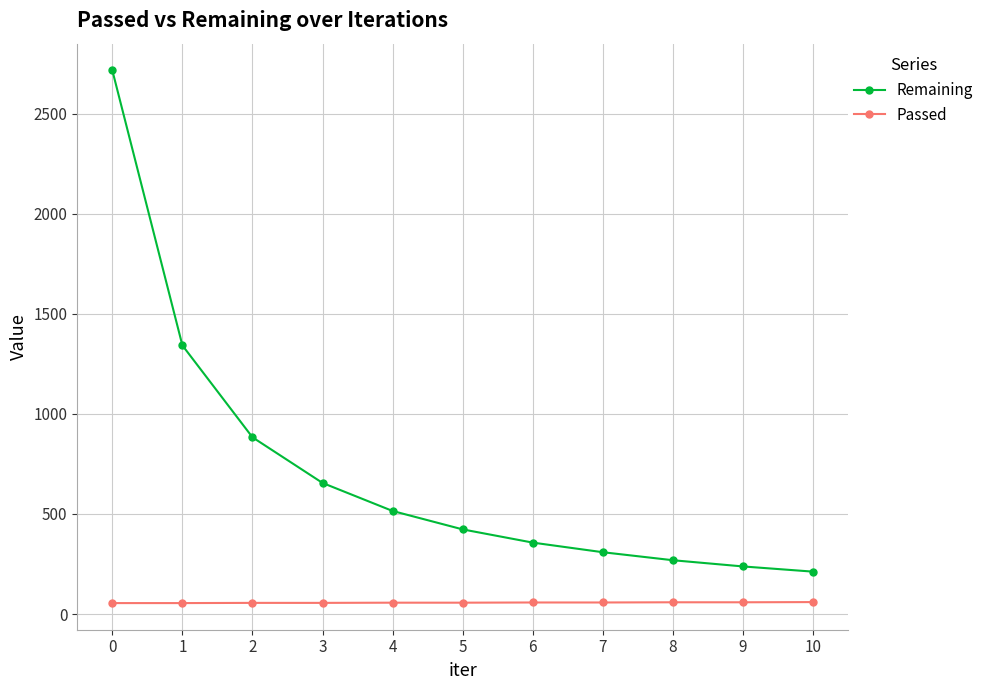

True or false: Remaining and Passed intersect in this chart.

False